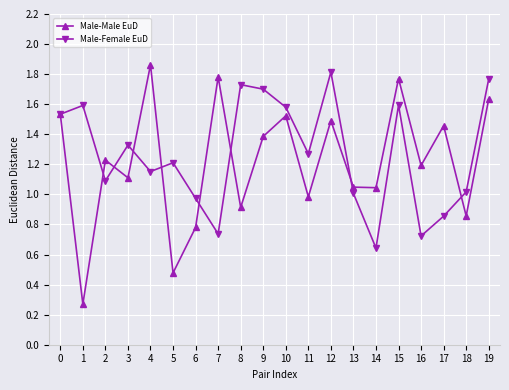

Is the value of Male-Female EuD at 18 greater than the value of Male-Male EuD at 17?

No